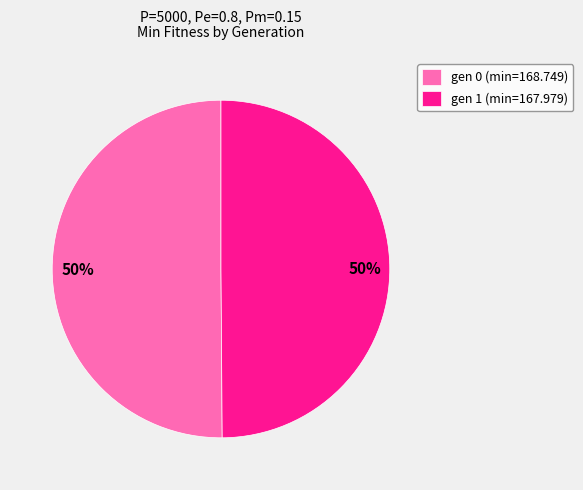

What is the ratio of the value at gen 0 (min=168.749) to the value at gen 1 (min=167.979)?

1.0